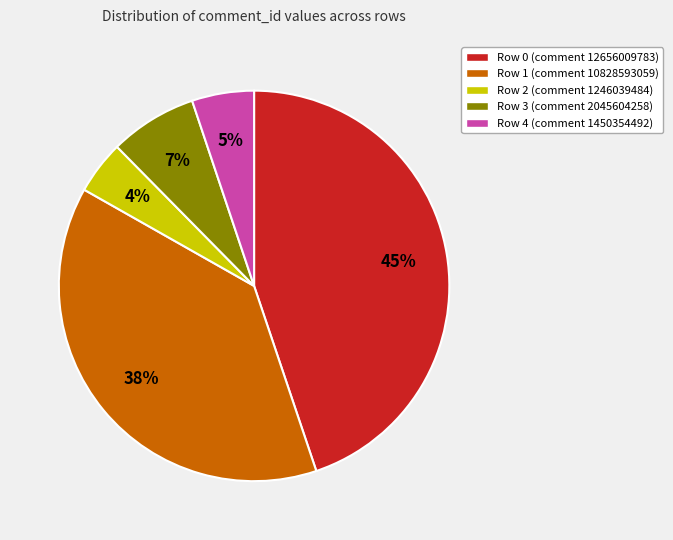

Combined, do Row 1 and Row 4 account for over 50%?

No